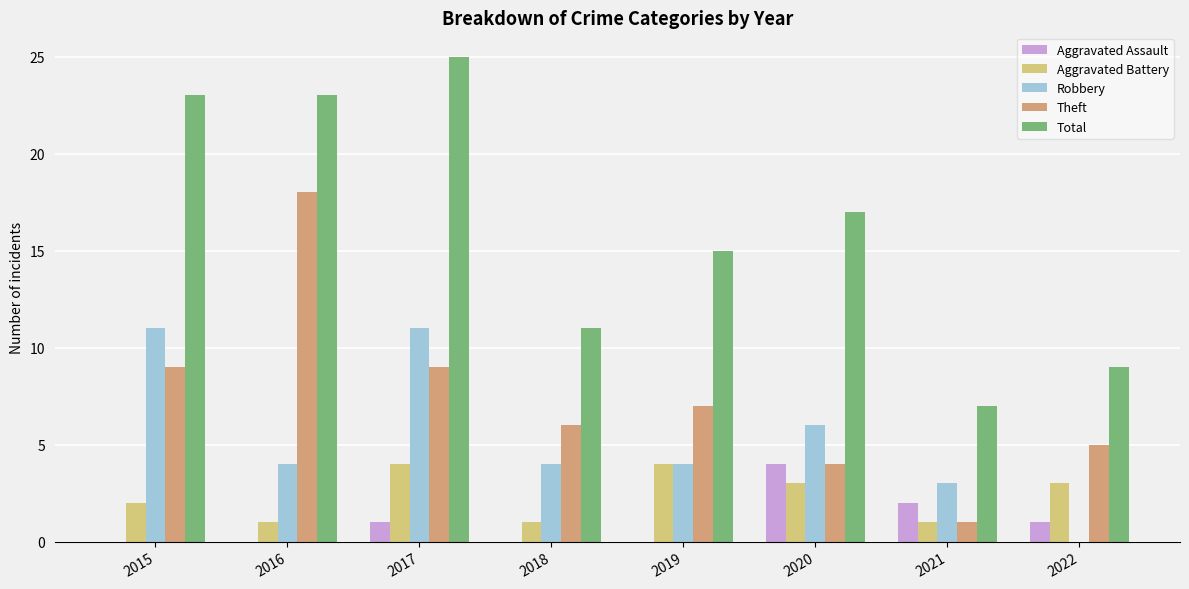

Count the number of categories in the chart.

8